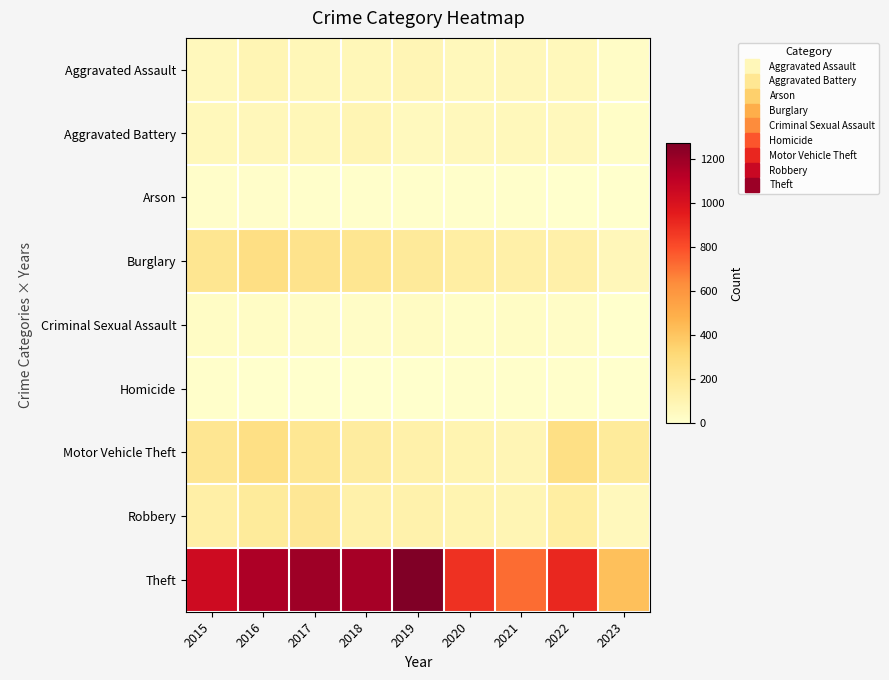

Which series has the largest total across all categories?

Theft